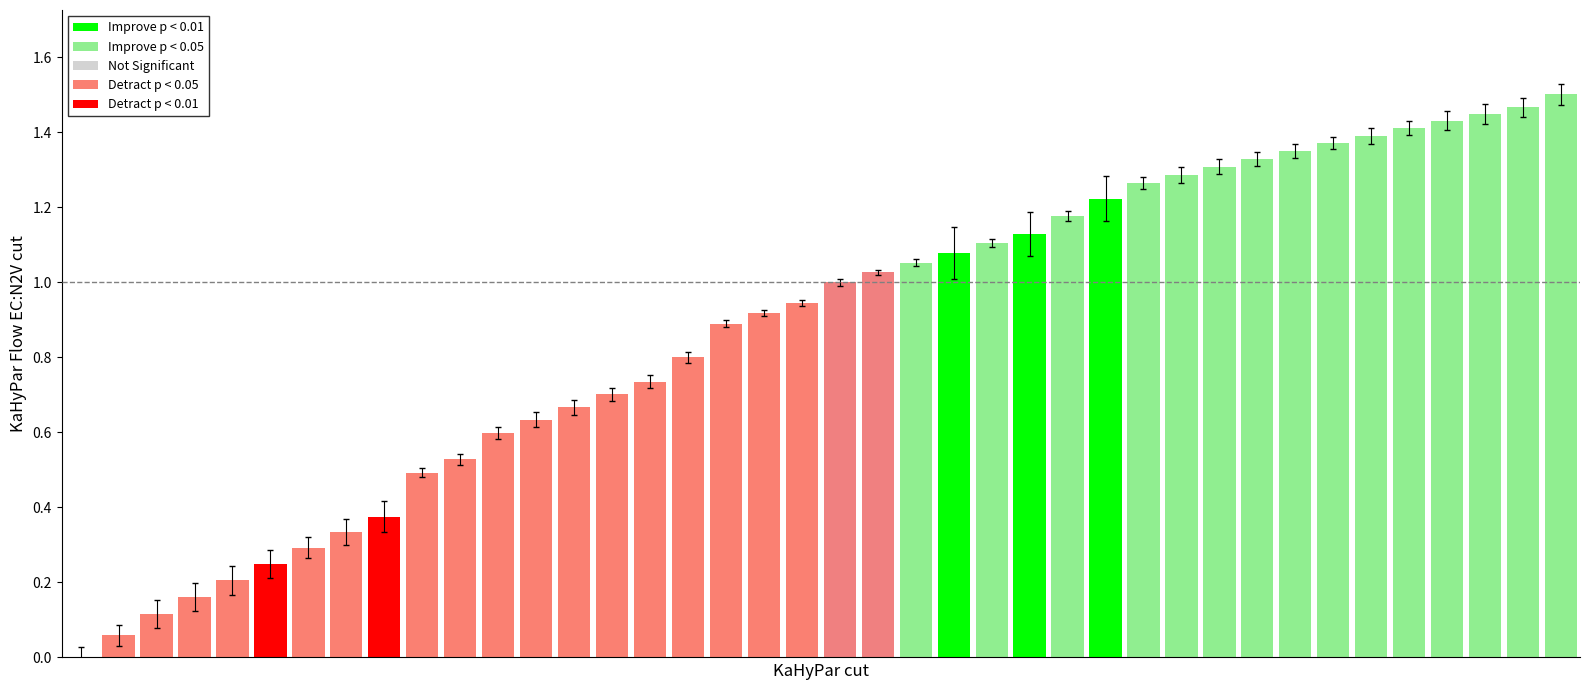

What is the sum of all values?

35.1